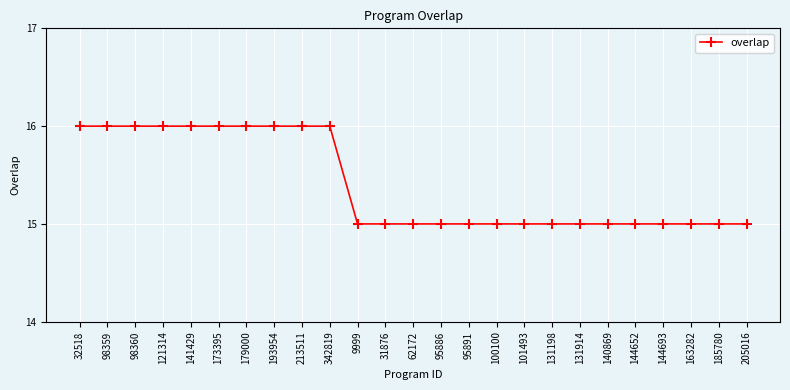

The value at 213511 is 16. True or false?

True